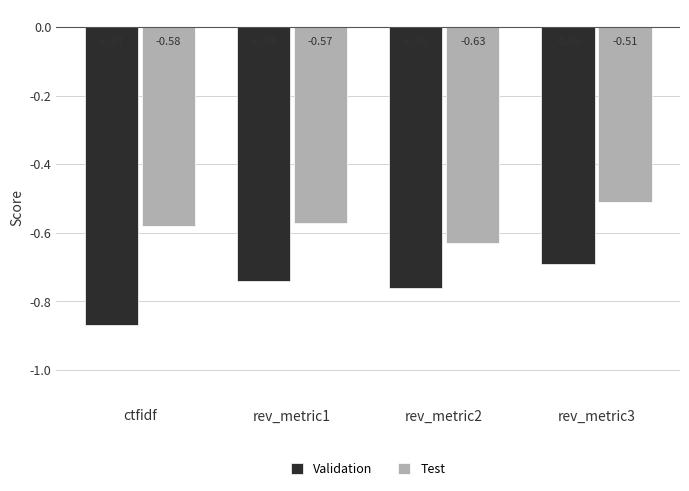

Which label corresponds to the largest value in the chart?

rev_metric3